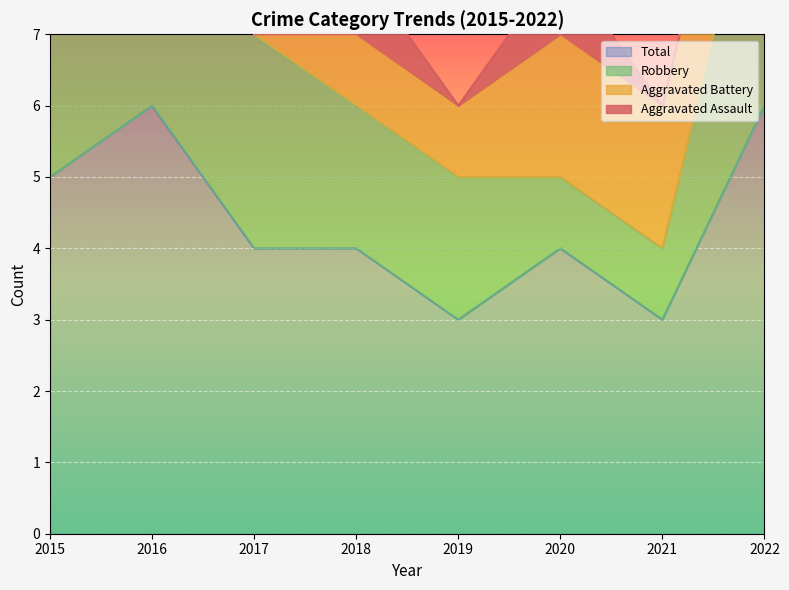

What are all the series names shown in the legend?

Aggravated Assault, Aggravated Battery, Robbery, Total